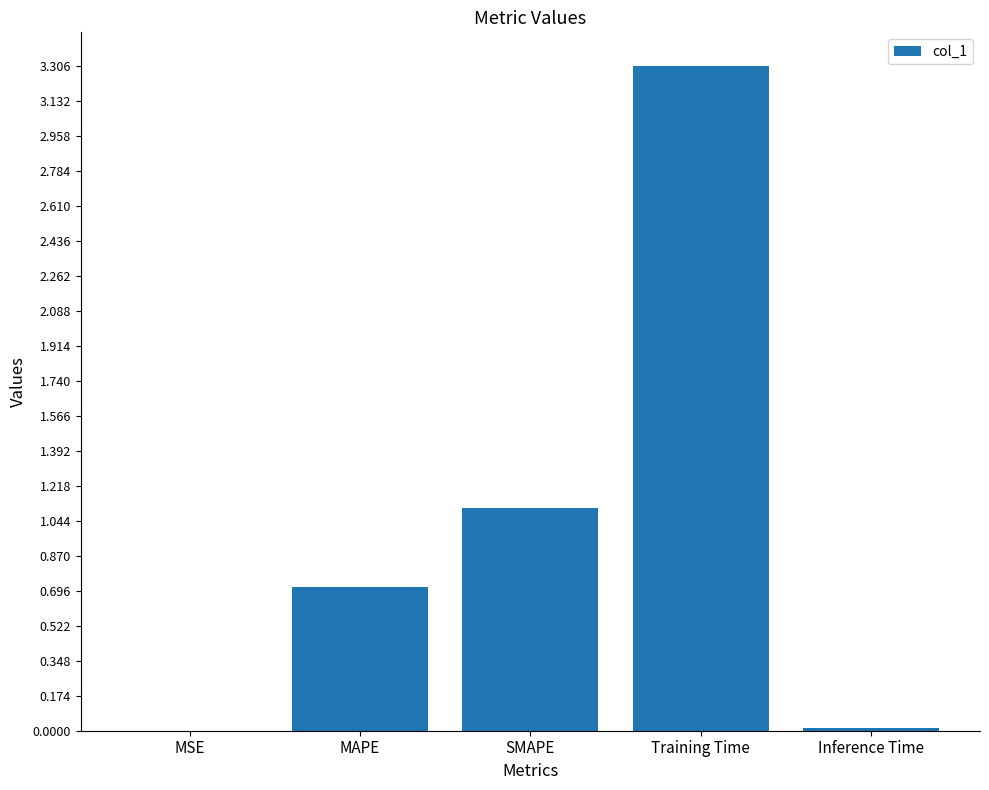

Between MAPE and SMAPE, which is larger?

SMAPE